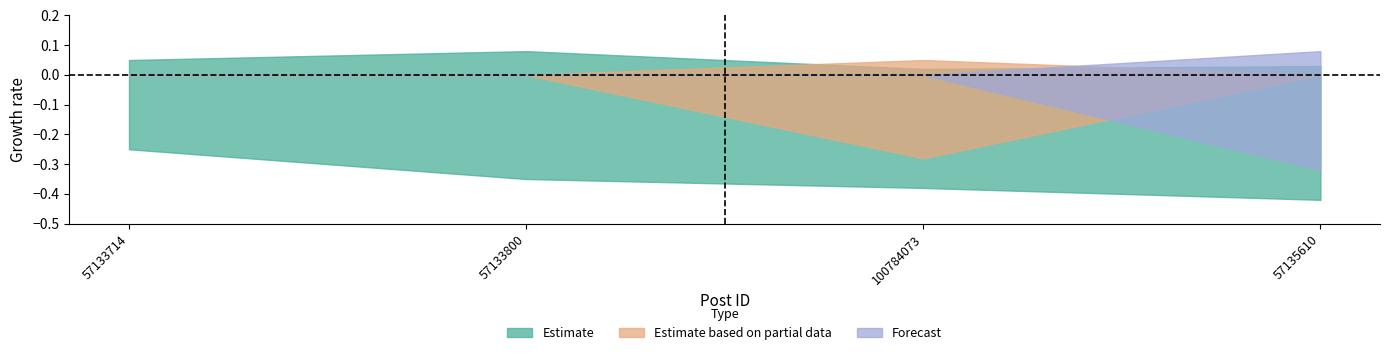

At 57135610, list the series in order from smallest to largest.

Estimate, Estimate based on partial data, Forecast